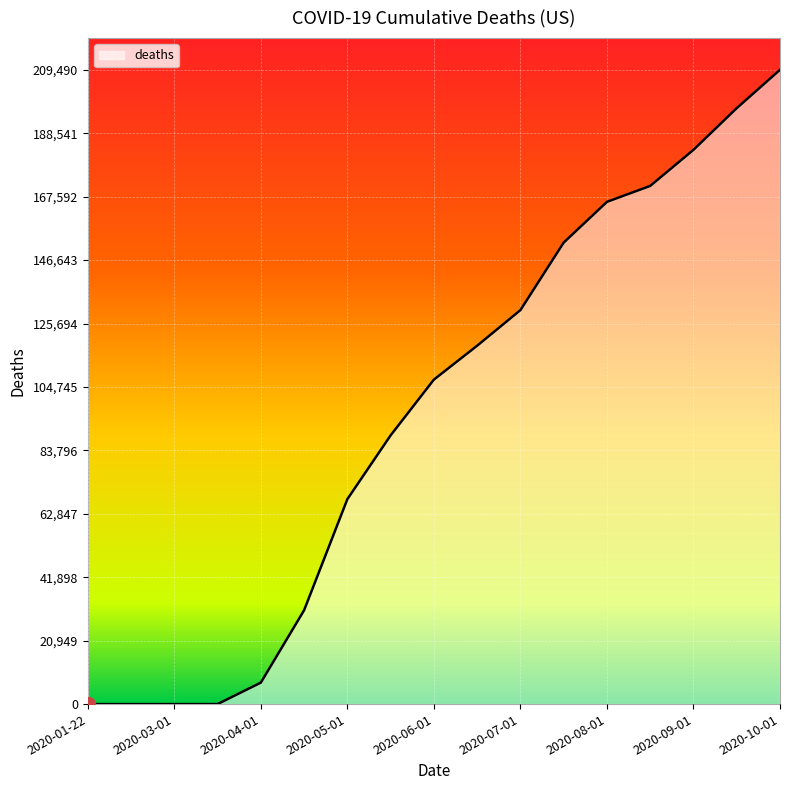

What is the difference between the maximum and minimum values?

209490